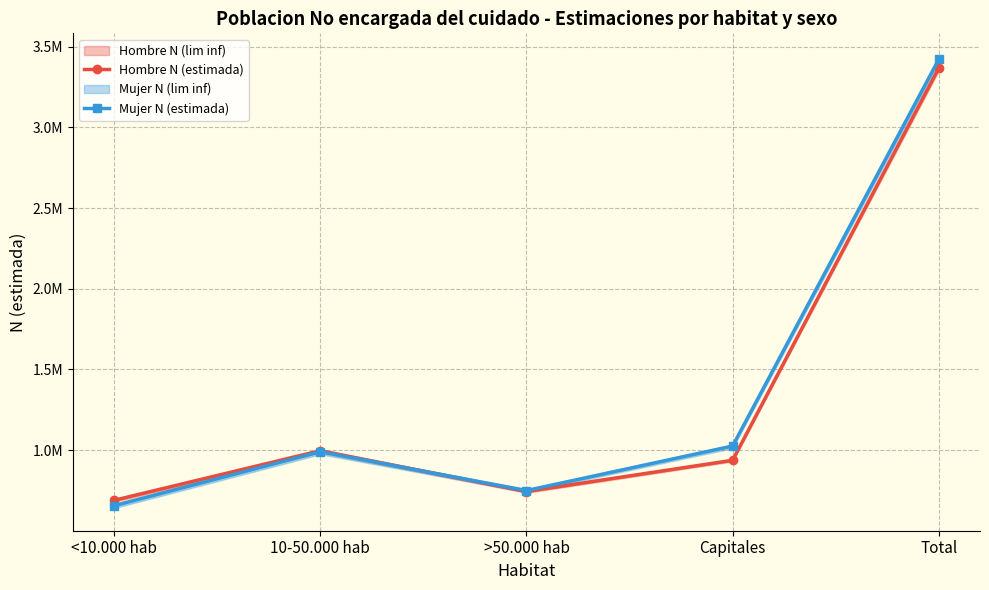

The Mujer N (estimada) series shows 5627242 at Total. True or false?

False